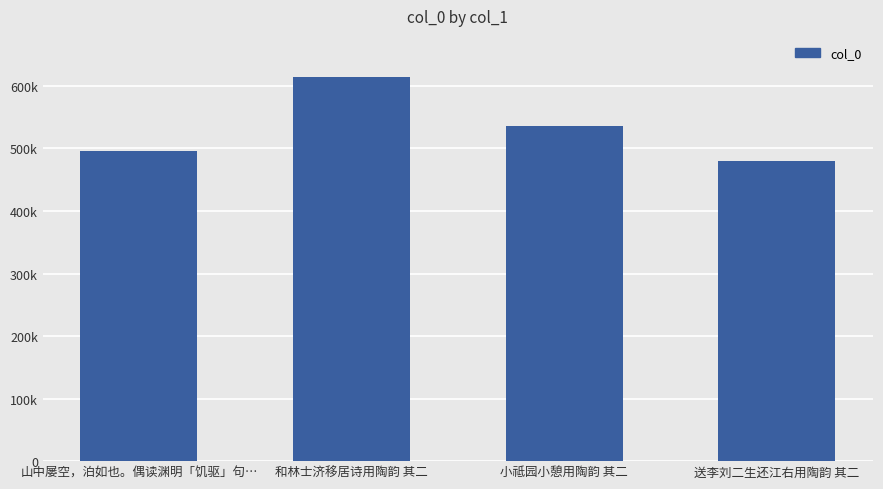

What is the smallest value displayed?

479771